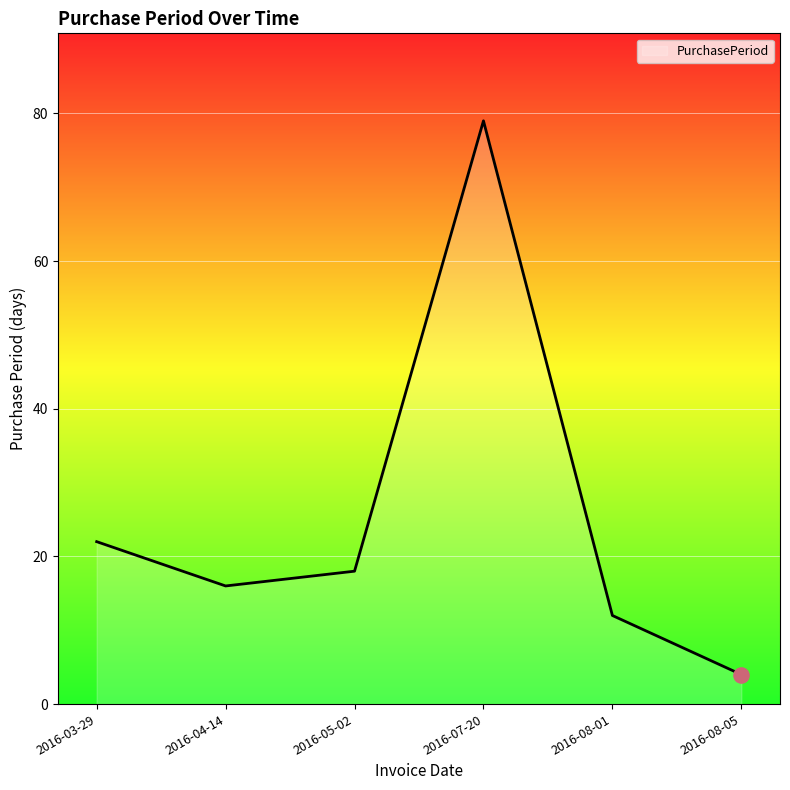

Approximately how many times larger is the value at 2016-05-02 compared to 2016-08-01?

1.5